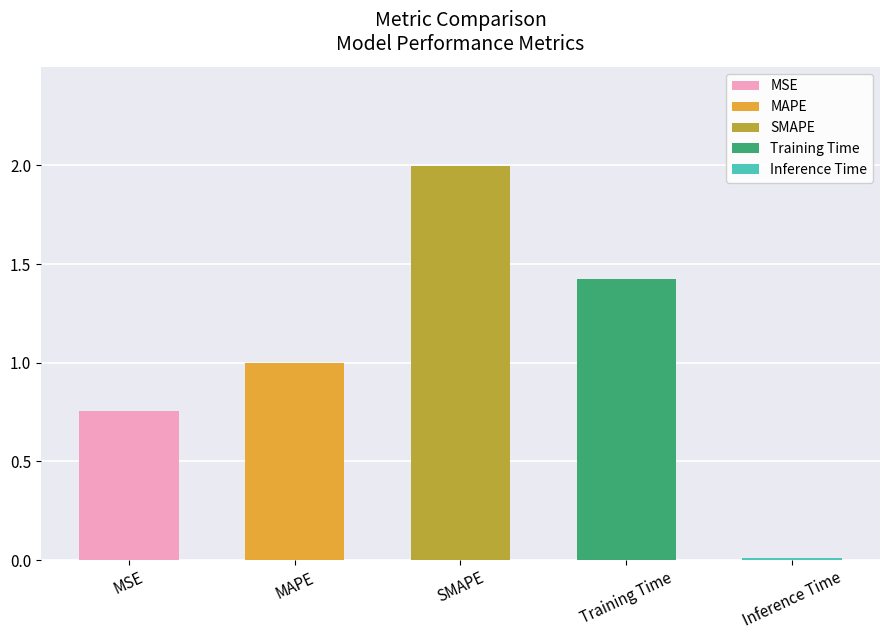

The value at MAPE is 1.0. True or false?

True